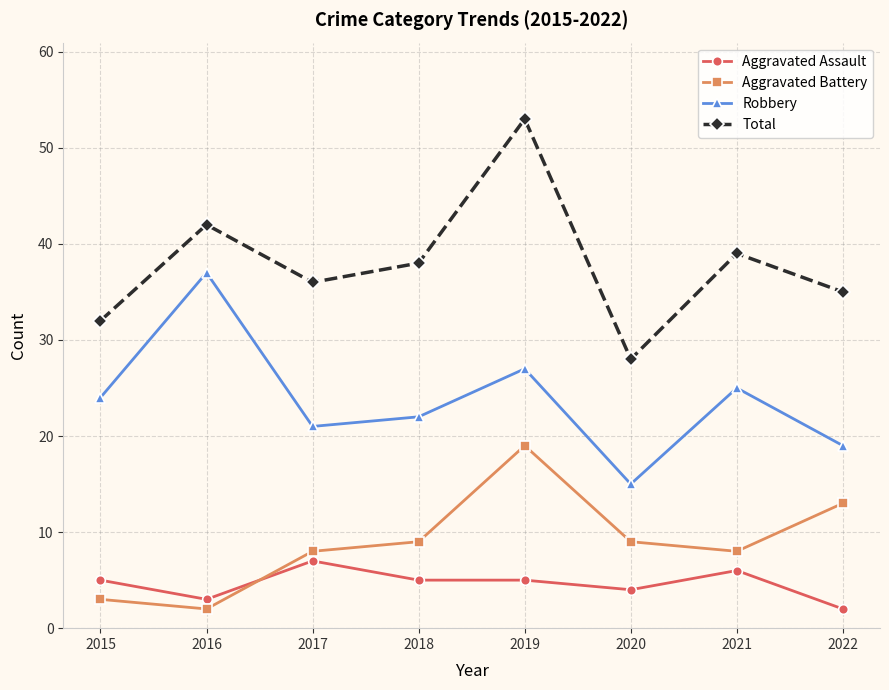

True or false: Aggravated Assault and Robbery cross at least once.

False